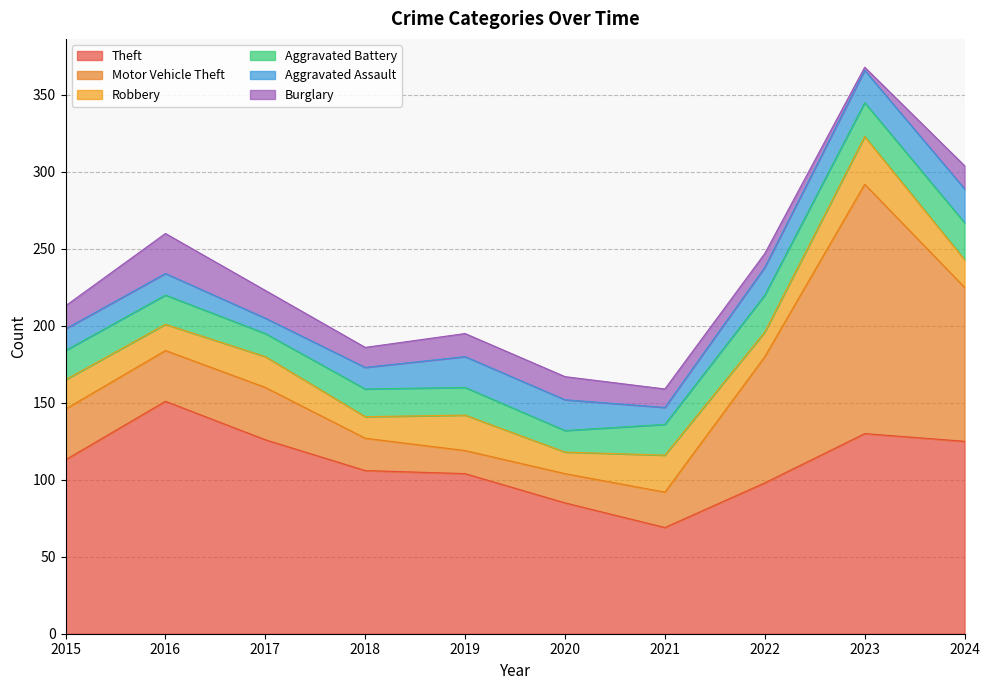

Does the chart have visible grid lines?

Yes